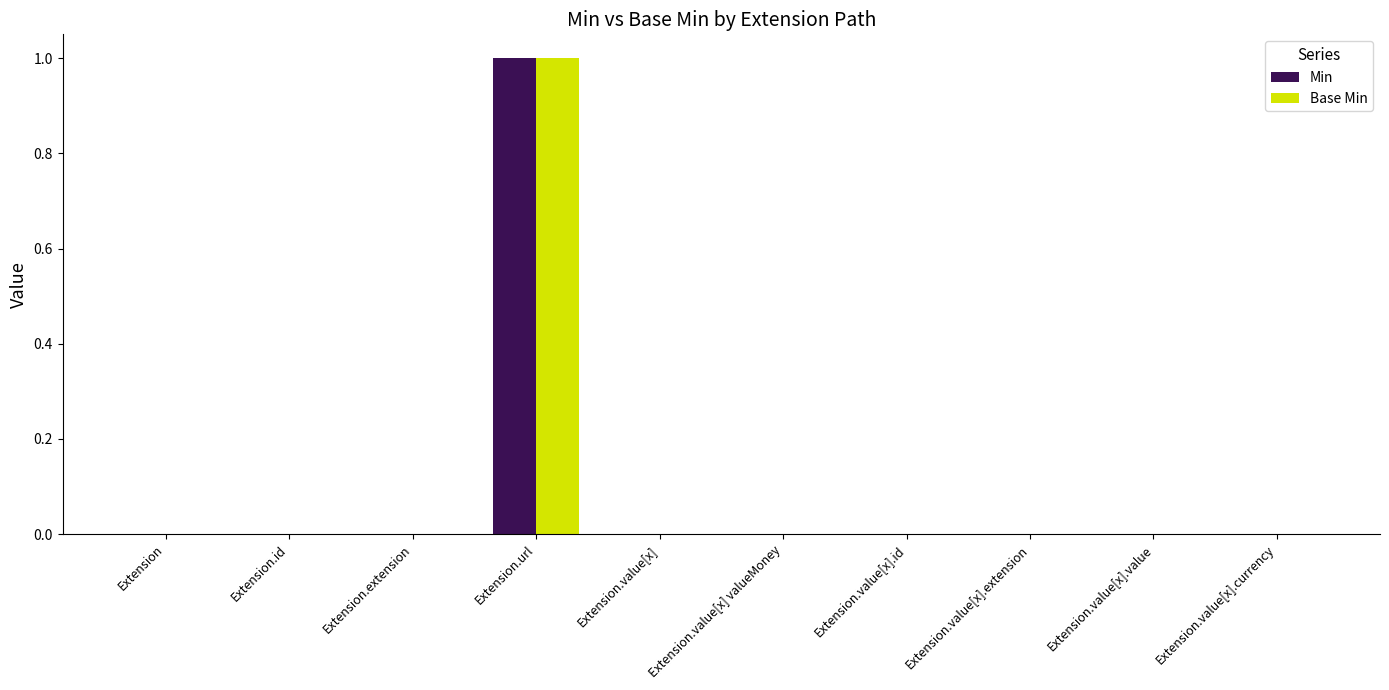

What is the sum of all Base Min values?

1